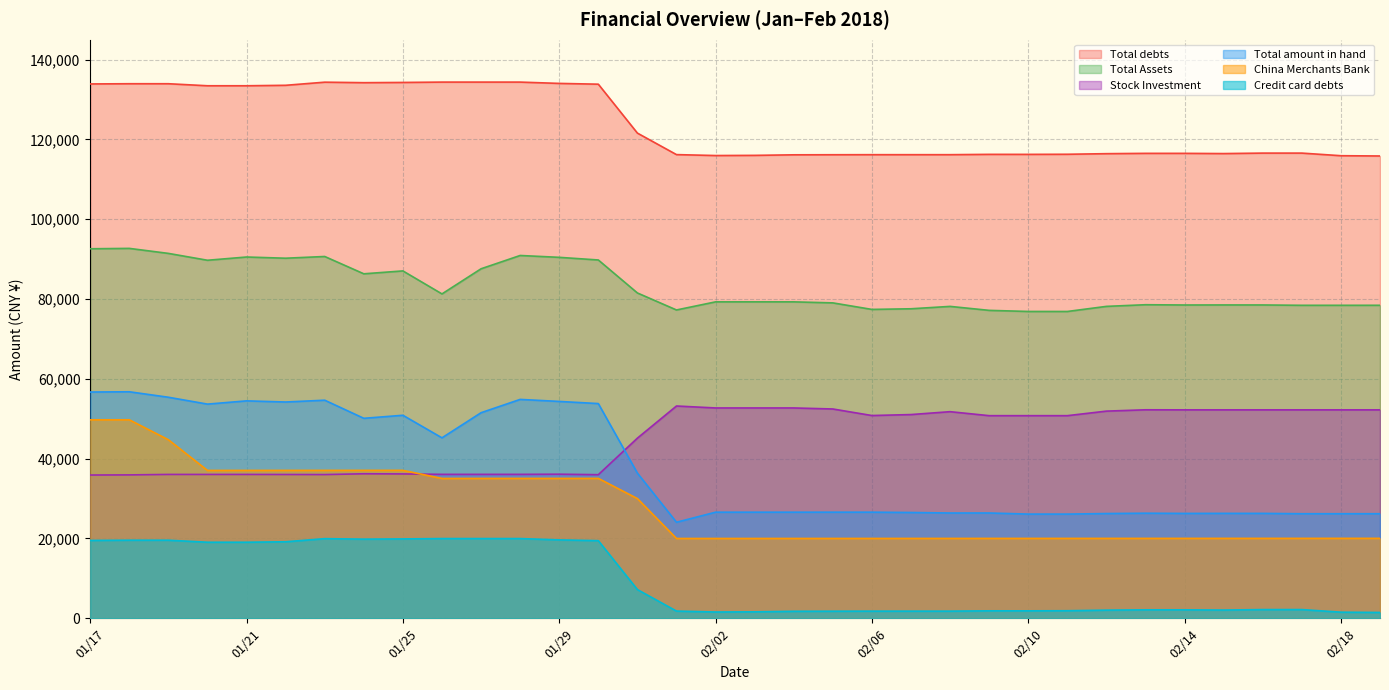

What is the lowest value of the China Merchants Bank series?

20000.6